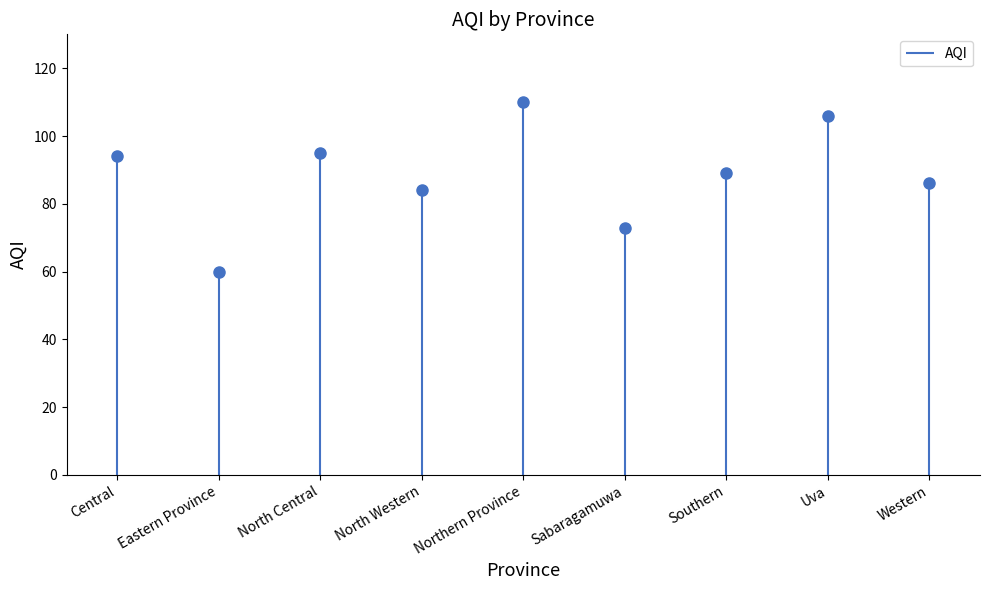

What is the maximum value shown in the chart?

110